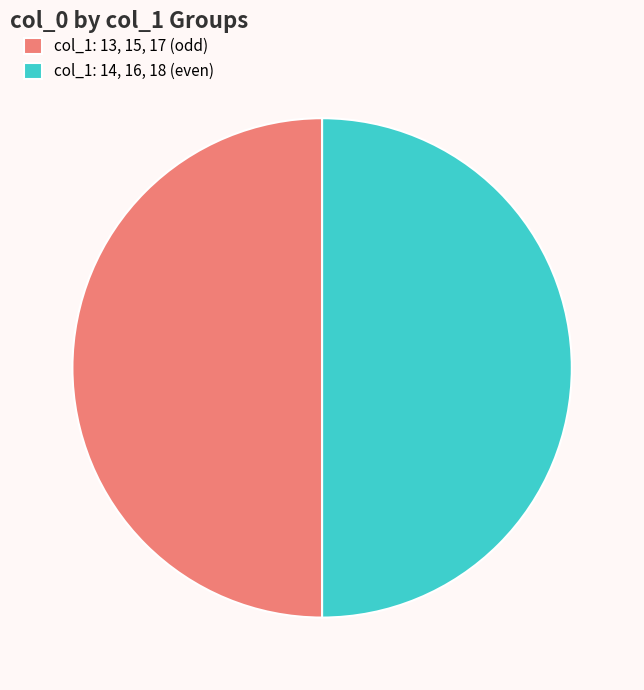

What is the ratio of the value at col_1: 14, 16, 18 (even) to the value at col_1: 13, 15, 17 (odd)?

1.0